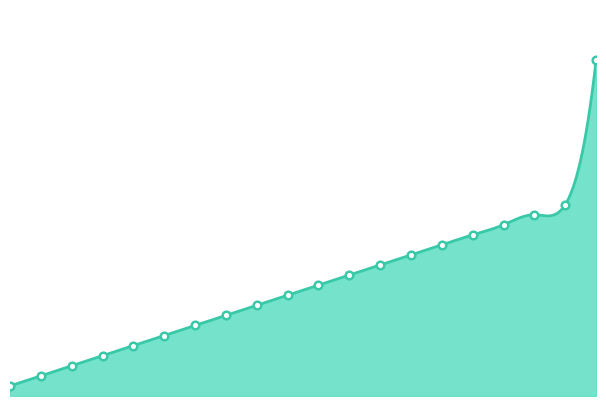

Between 13 and 0.0, which is larger?

13